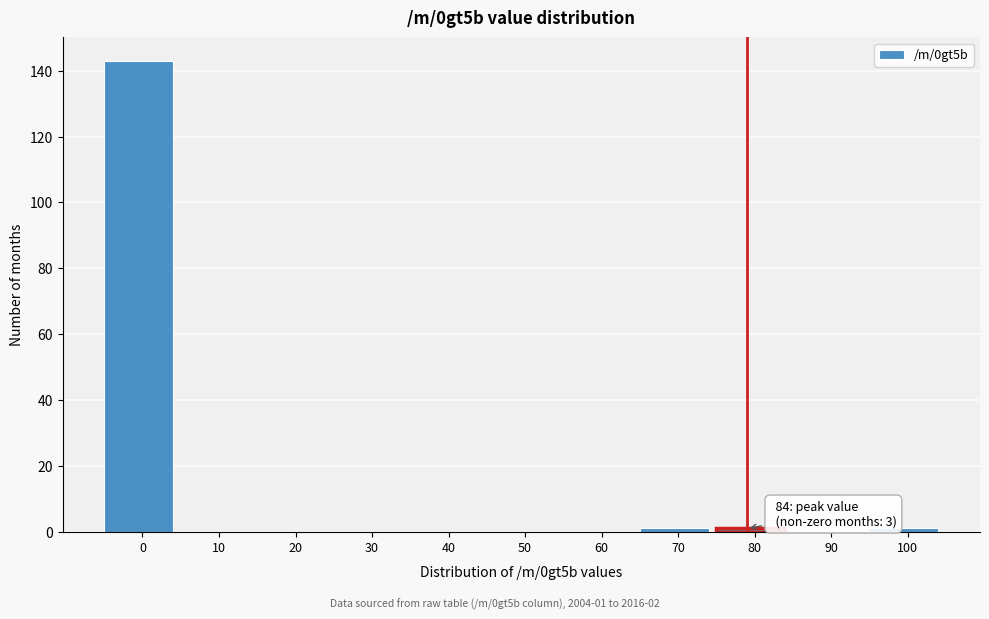

Reading left to right, what are all the values shown in this chart?

0=143	10=0	20=0	30=0	40=0	50=0	60=0	70=1	80=1	90=0	100=1